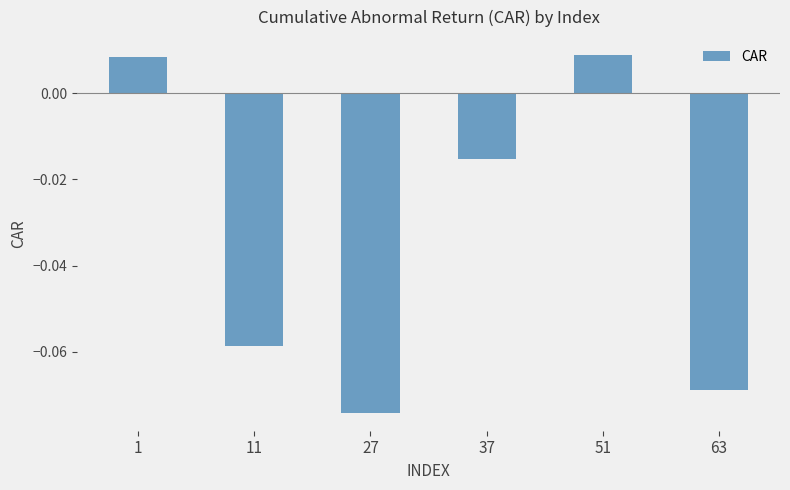

True or false: the data shows -0.0 at 11.

False